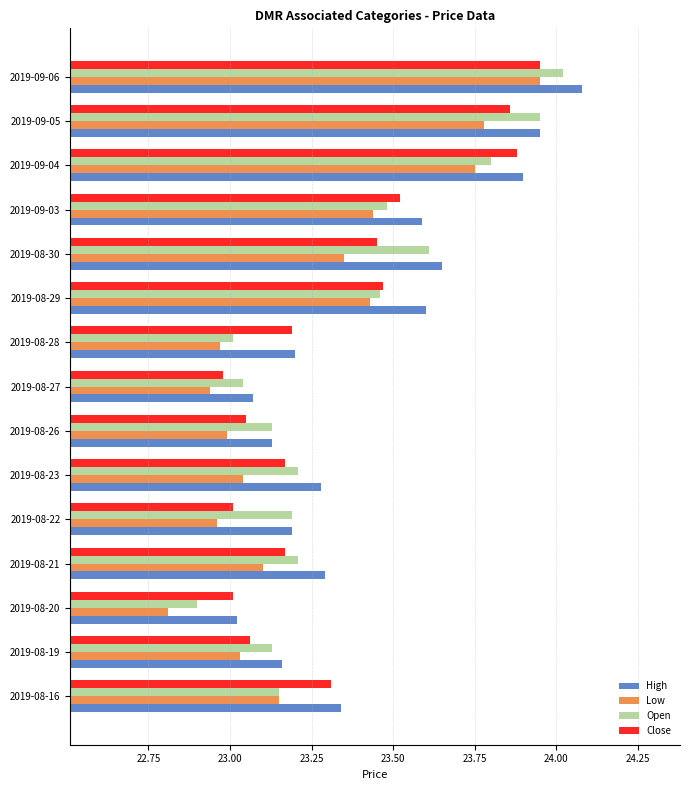

The value of Close at 2019-09-05 is 33.0. True or false?

False